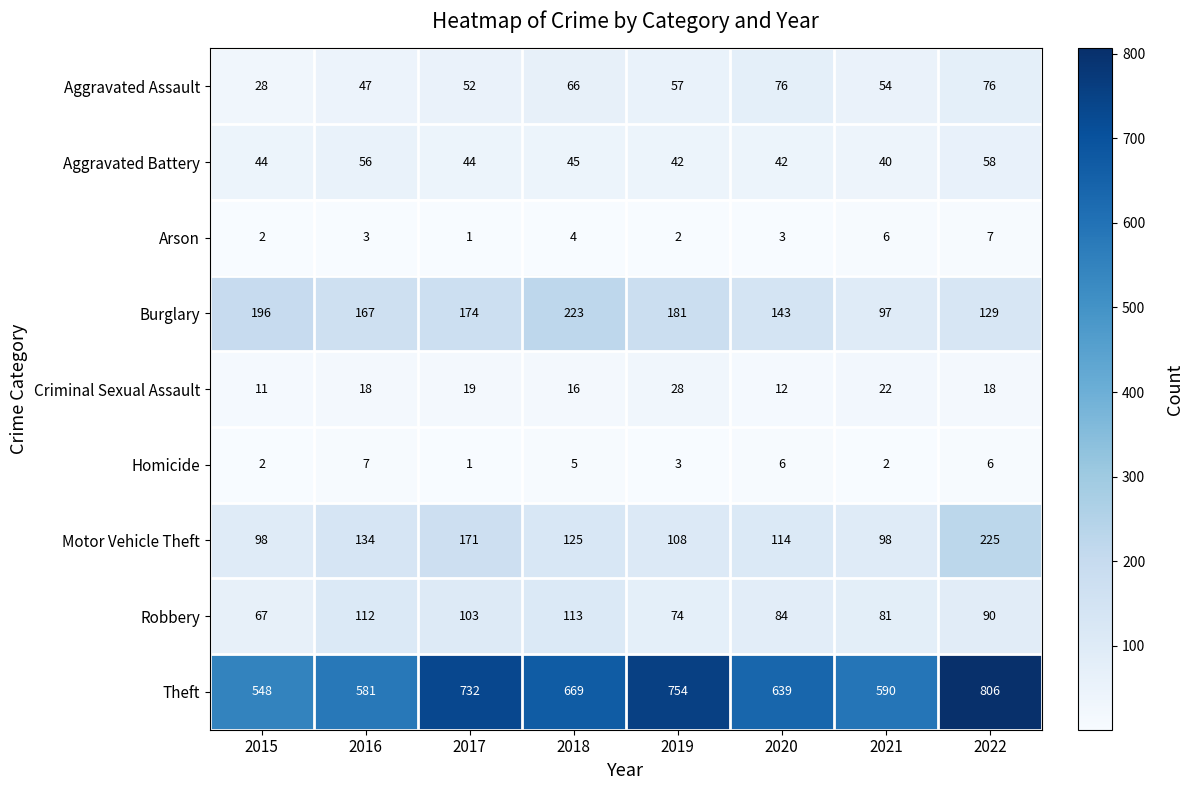

Which category has the lowest value in the Arson series?

2017